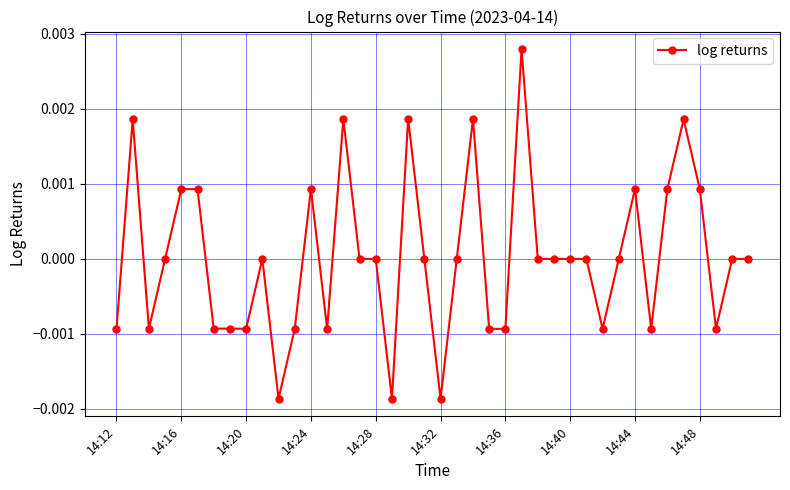

Does the chart have visible grid lines?

Yes